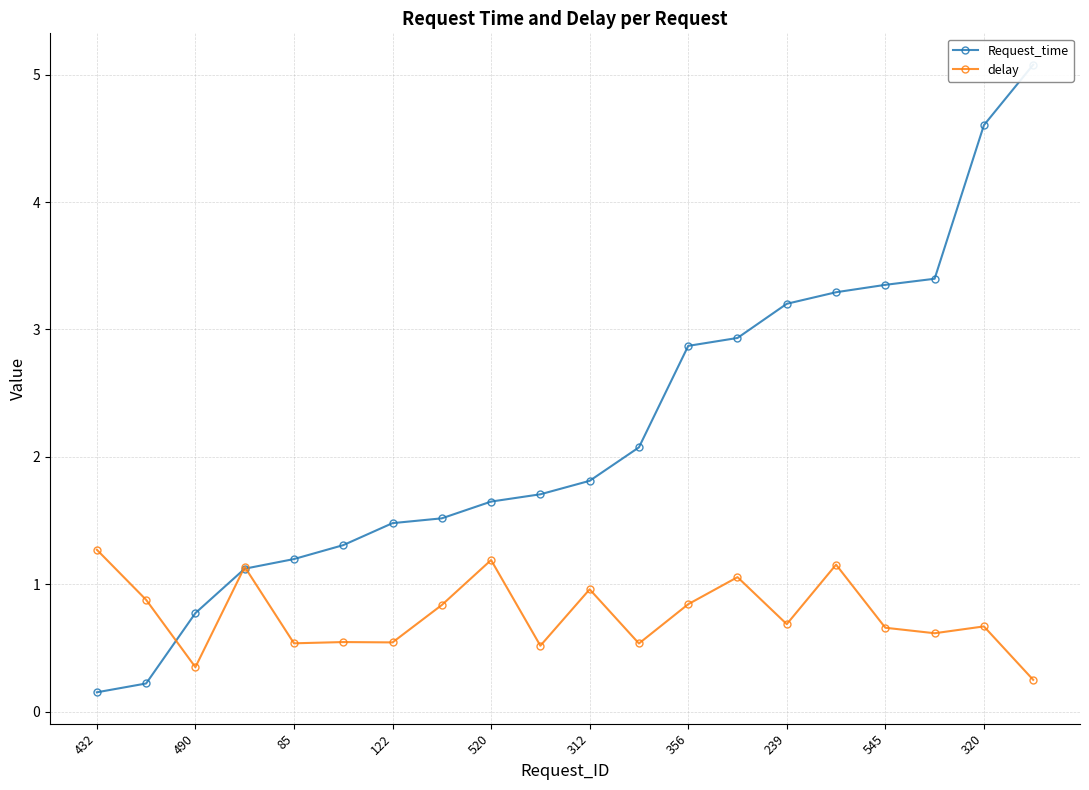

How many intersections are there between delay and Request_time?

3